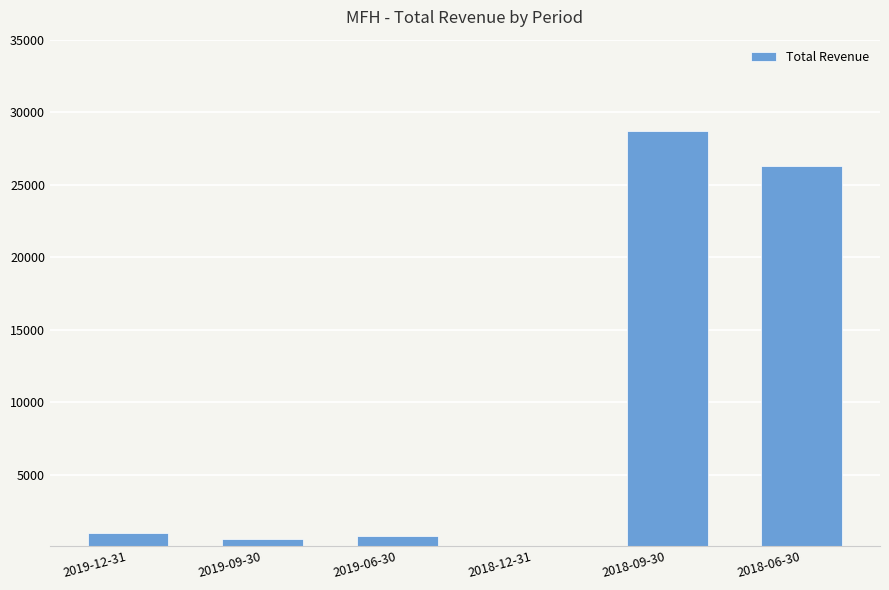

Reading right to left, transcribe all the data shown in this chart.

2018-06-30=26300	2018-09-30=28700	2018-12-31=0	2019-06-30=800	2019-09-30=600	2019-12-31=1000